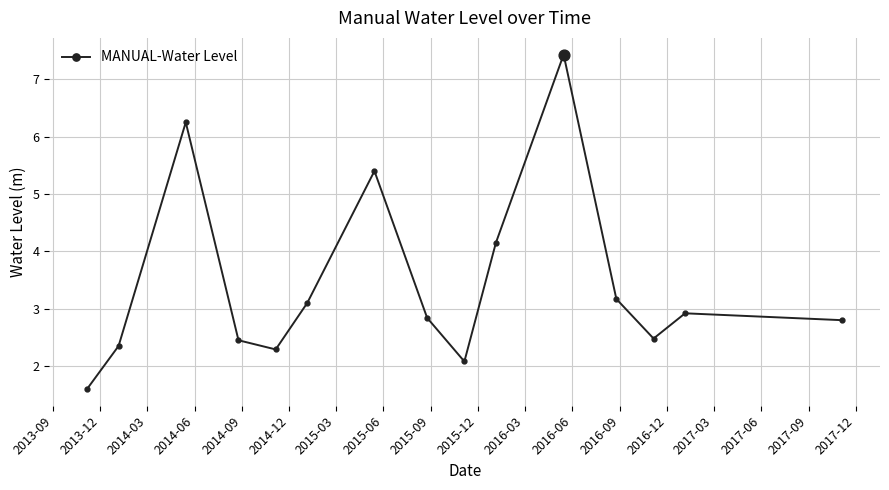

What is the difference between the maximum and minimum values?

5.8